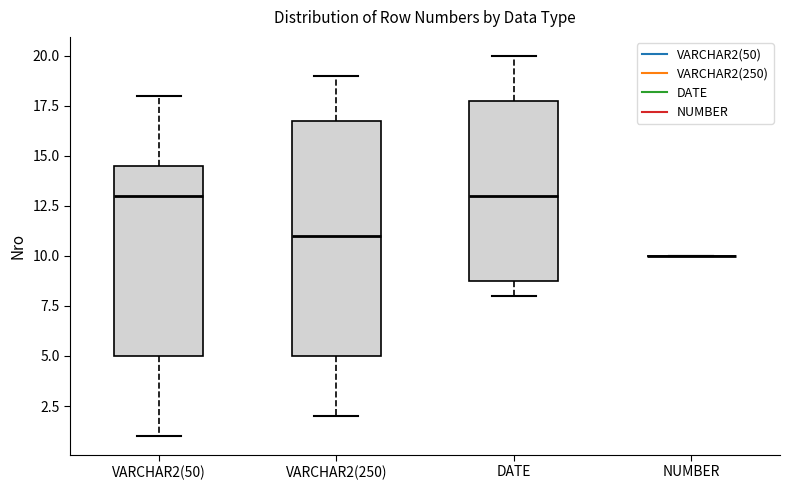

Which box is the tallest, from its lower edge to its upper edge?

VARCHAR2(250)